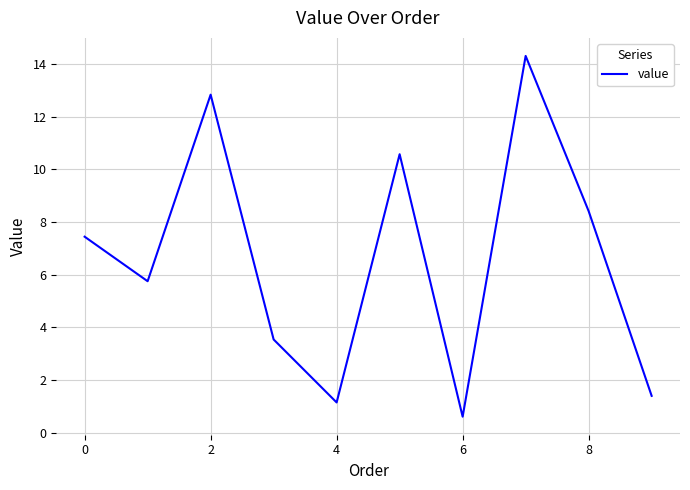

What is the smallest value displayed?

0.6